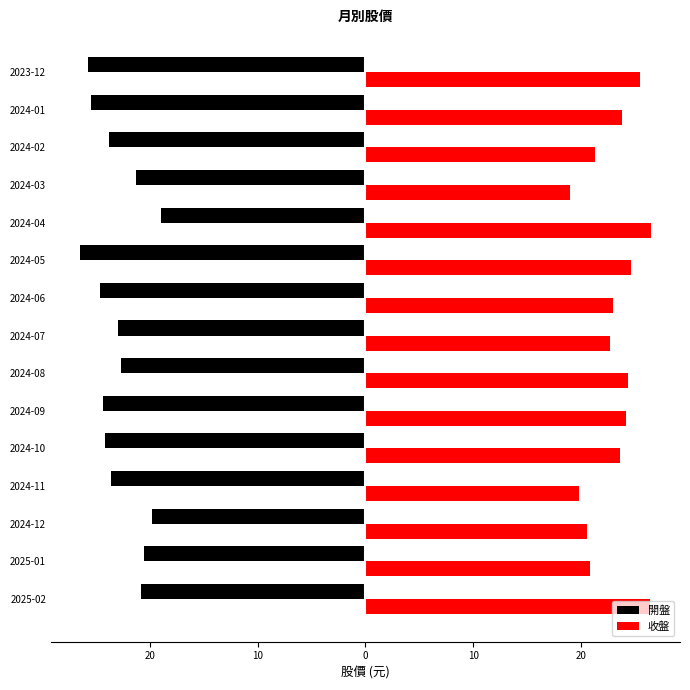

Which series has the largest total across all categories?

收盤